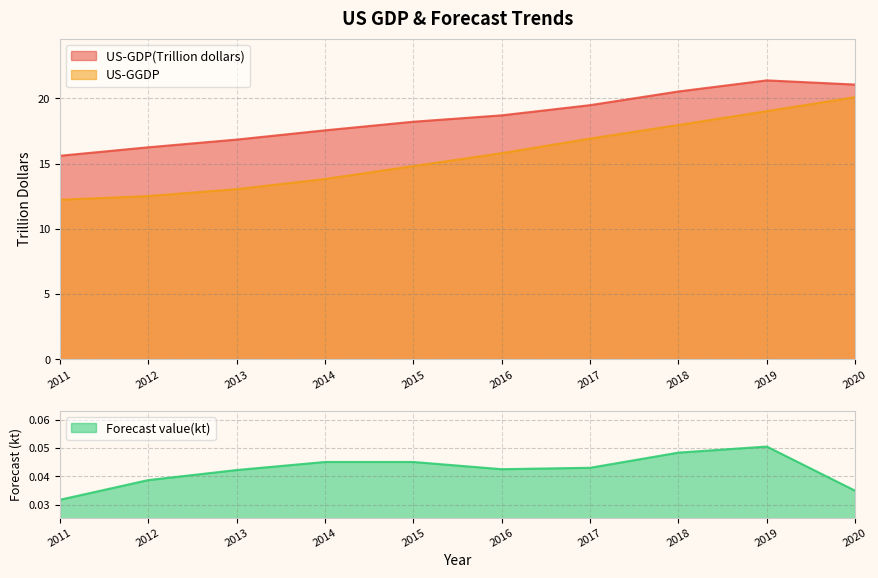

True or false: US-GGDP has more than 1 interior local peaks.

False